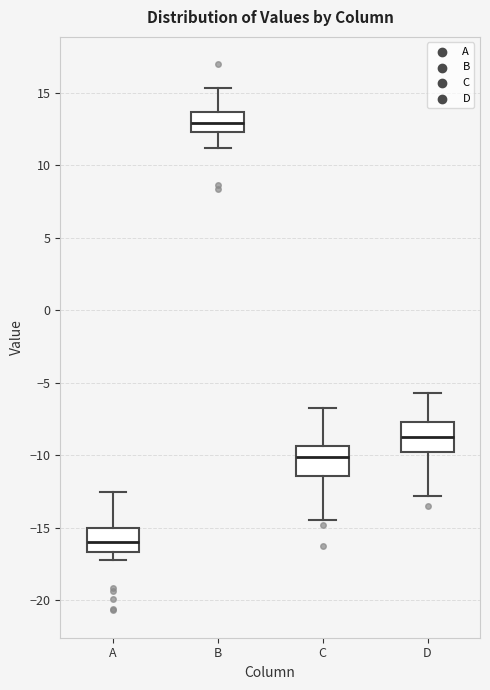

Reading left to right, read every box against the y-axis: the position of its median line, the range the box covers, and the ends of its whiskers. The values are not printed on the chart, so give them approximately, as read against the axis.

A: median -16.0, box -16.5 to -15.0, whiskers -17.0 to -12.5
B: median 13.0, box 12.5 to 13.5, whiskers 11.0 to 15.5
C: median -10.0, box -11.5 to -9.5, whiskers -14.5 to -6.5
D: median -8.5, box -10.0 to -7.5, whiskers -13.0 to -5.5